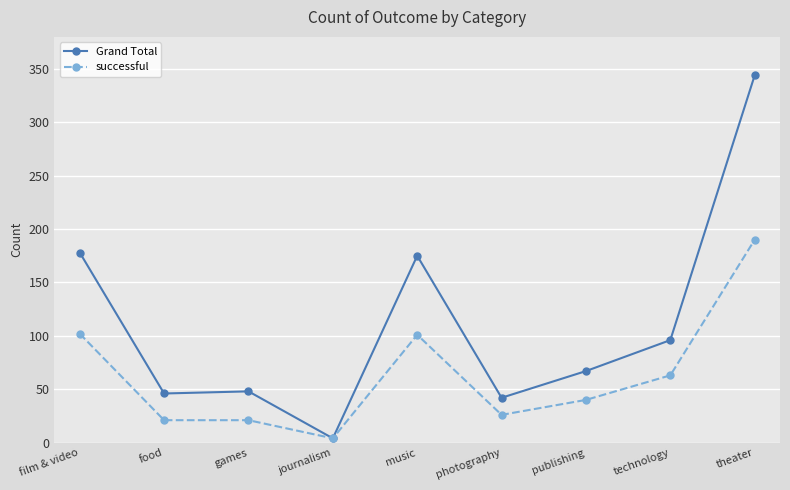

How many lines are shown in the chart?

2